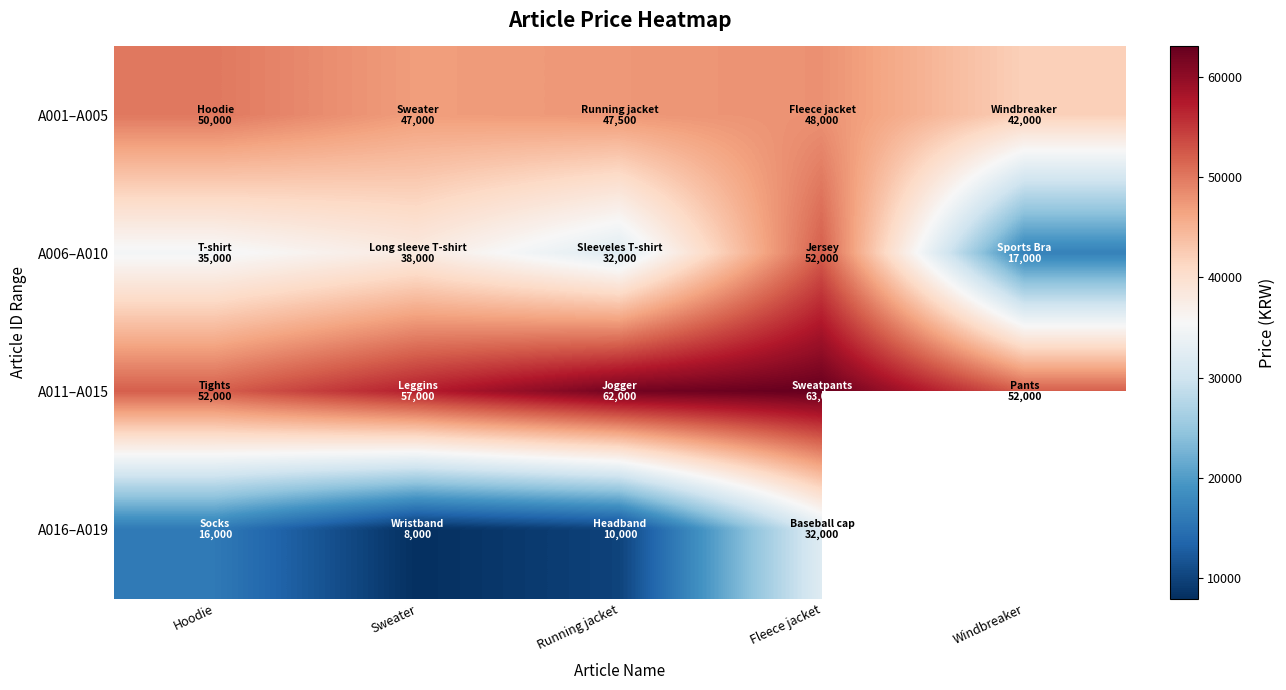

Which has a higher value, Sweater or Fleece jacket?

Fleece jacket